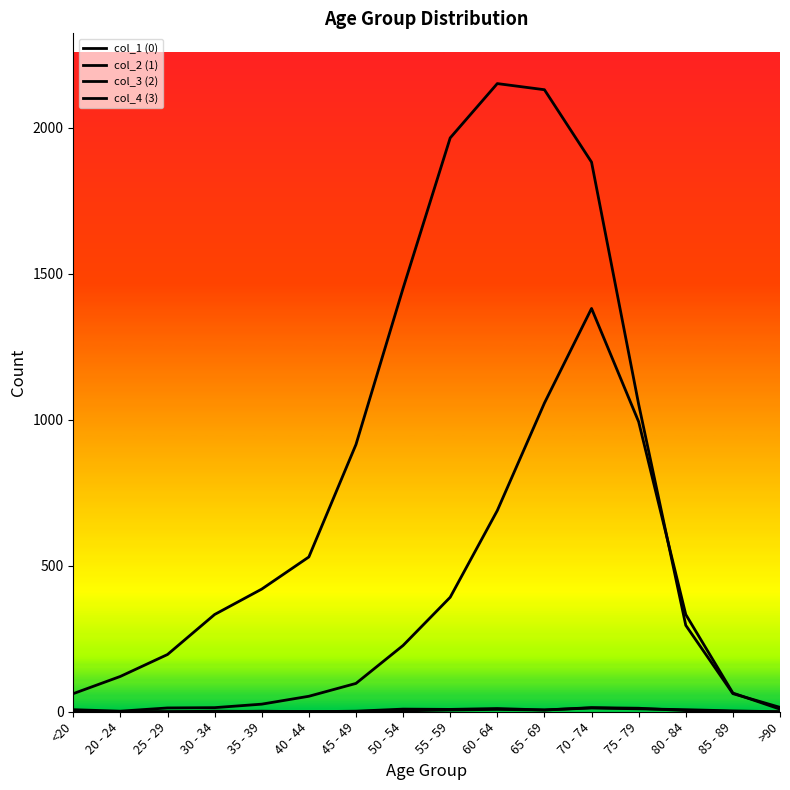

How many lines are shown in the chart?

4